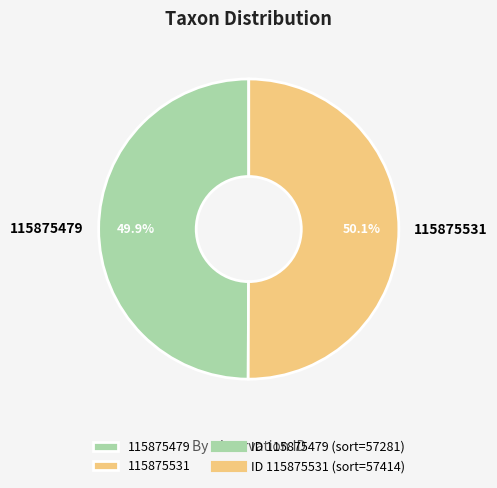

Combined, what portion of the pie is 115875531 and 115875479?

100.0%